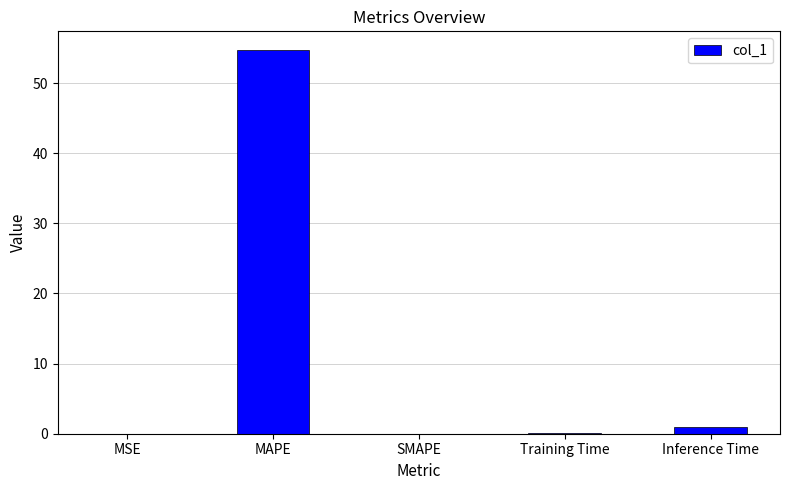

Which has a higher value, Training Time or MAPE?

MAPE